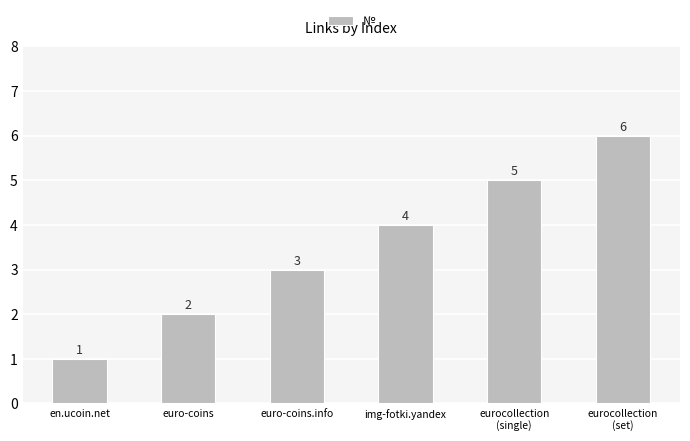

Reading left to right, list all the values displayed in this chart.

1	2	3	4	5	6